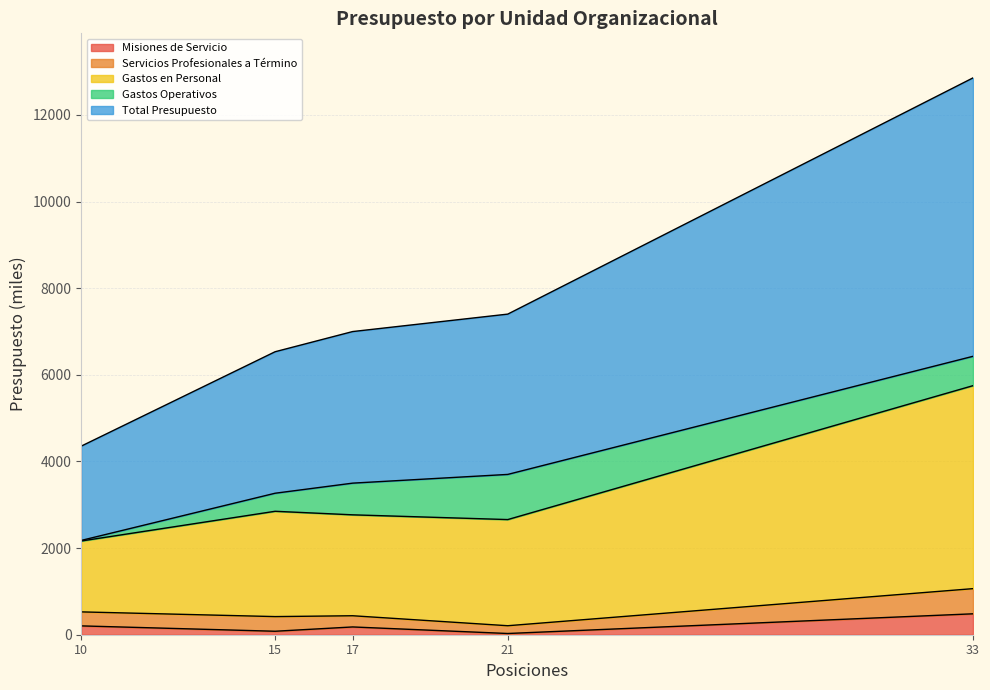

Does the chart have visible grid lines?

Yes